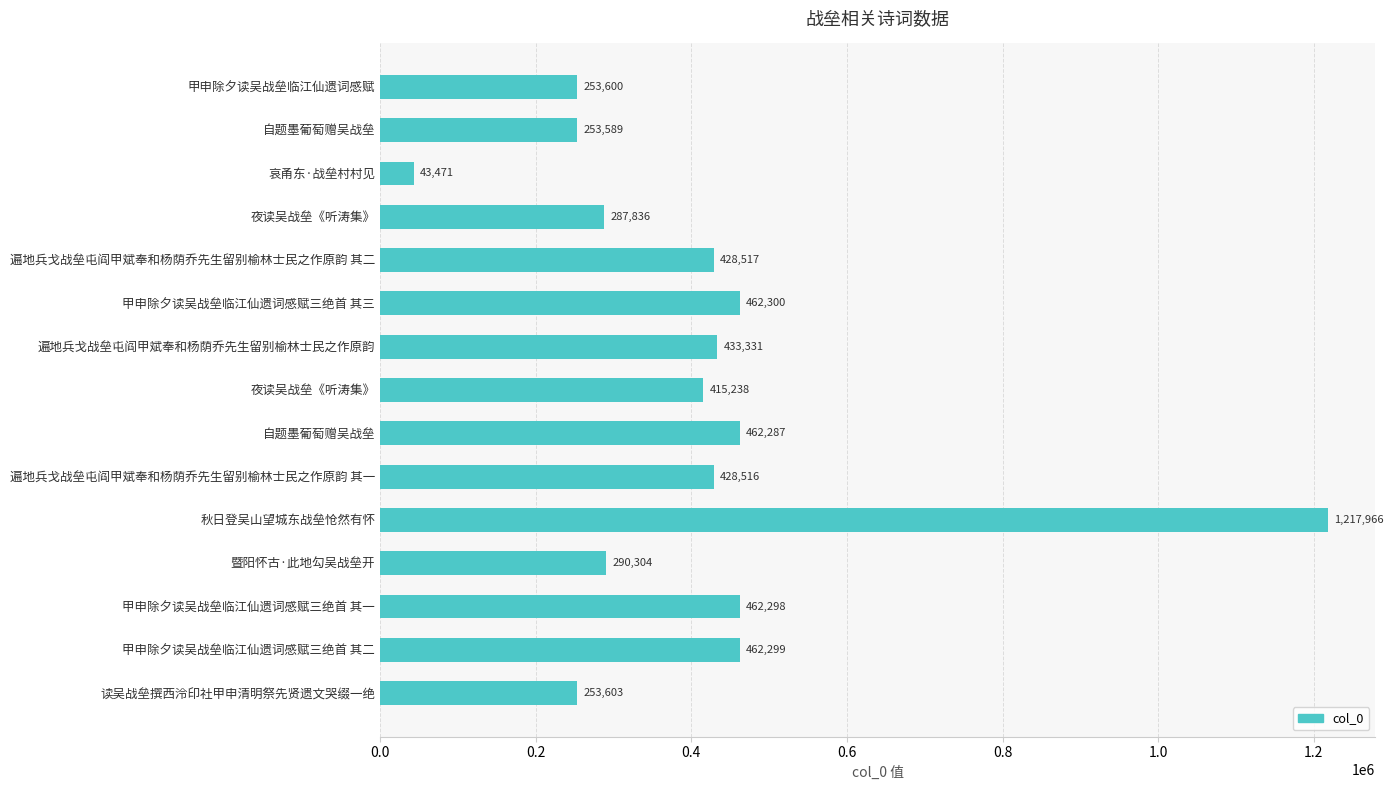

Are the bars horizontal?

Yes